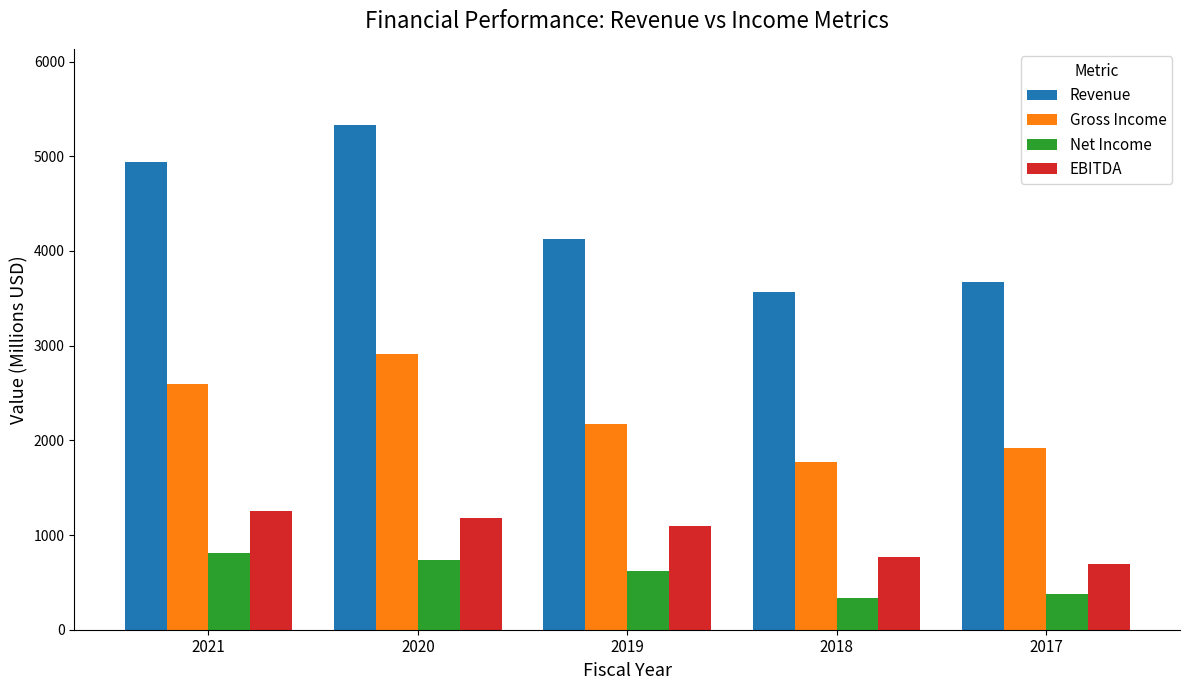

List the series in order of their peak value, lowest first.

Net Income, EBITDA, Gross Income, Revenue